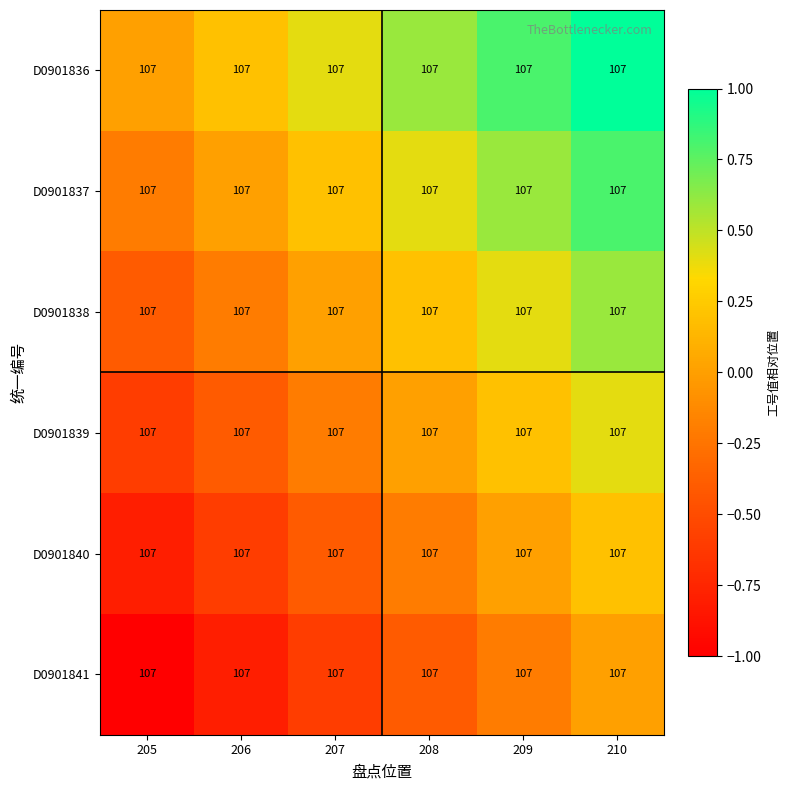

Where does the D0901840 series first go above 0?

210